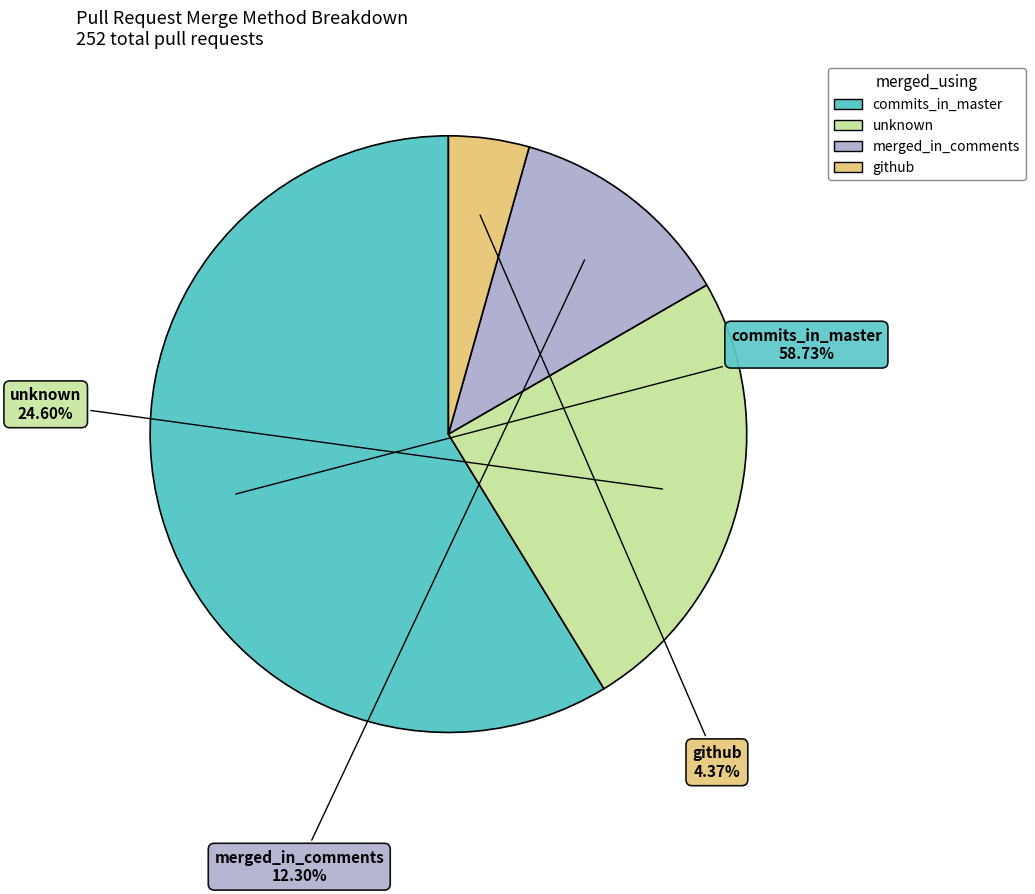

To the nearest percent, what percentage of the pie is merged_in_comments?

12%